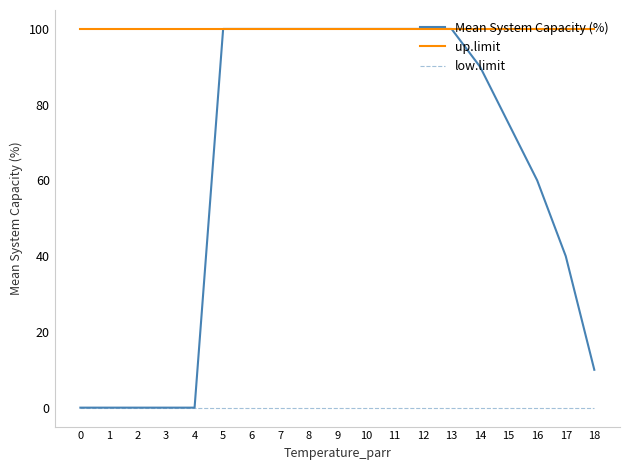

Between 0 and 16, which series saw the biggest shift?

Mean System Capacity (%)